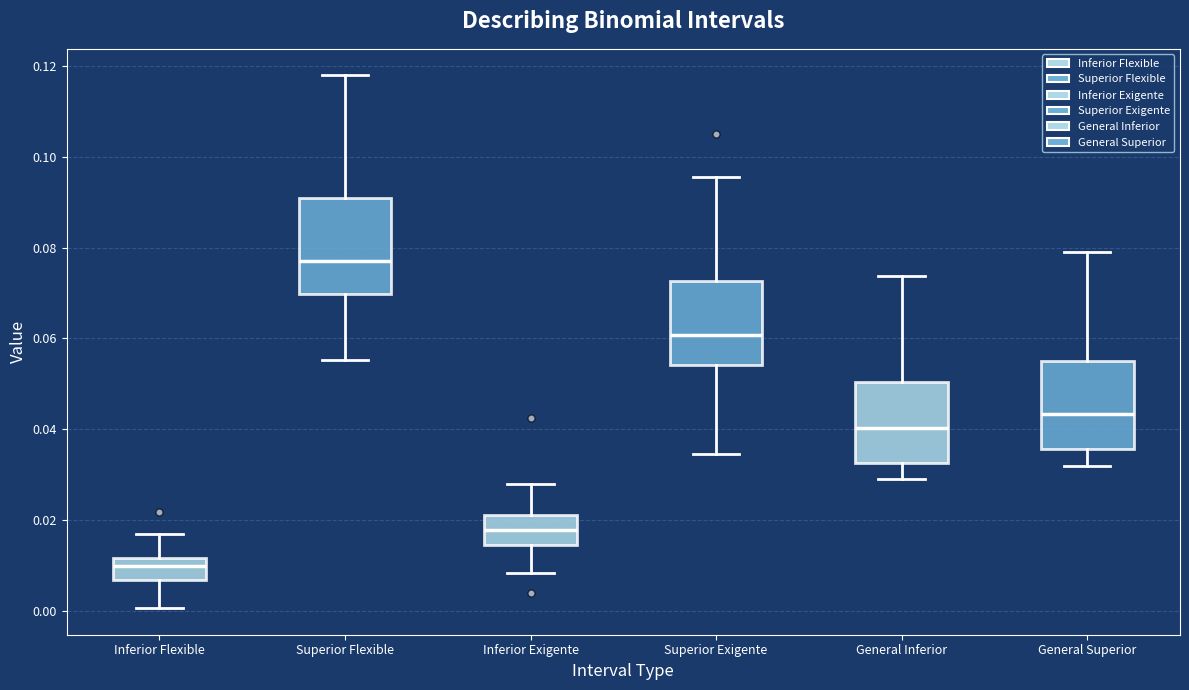

Reading left to right, read every box against the y-axis: the position of its median line, the range the box covers, and the ends of its whiskers. The values are not printed on the chart, so give them approximately, as read against the axis.

Inferior Flexible: median 0.010, box 0.006 to 0.012, whiskers 0.000 to 0.016
Superior Flexible: median 0.078, box 0.070 to 0.090, whiskers 0.056 to 0.118
Inferior Exigente: median 0.018, box 0.014 to 0.022, whiskers 0.008 to 0.028
Superior Exigente: median 0.060, box 0.054 to 0.072, whiskers 0.034 to 0.096
General Inferior: median 0.040, box 0.032 to 0.050, whiskers 0.030 to 0.074
General Superior: median 0.044, box 0.036 to 0.054, whiskers 0.032 to 0.080